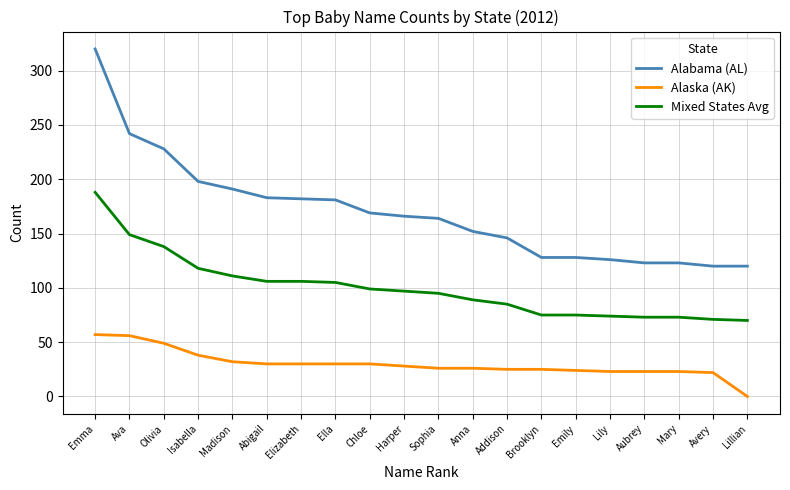

What value does the Alaska (AK) series have at Mary, to the nearest 5?

25